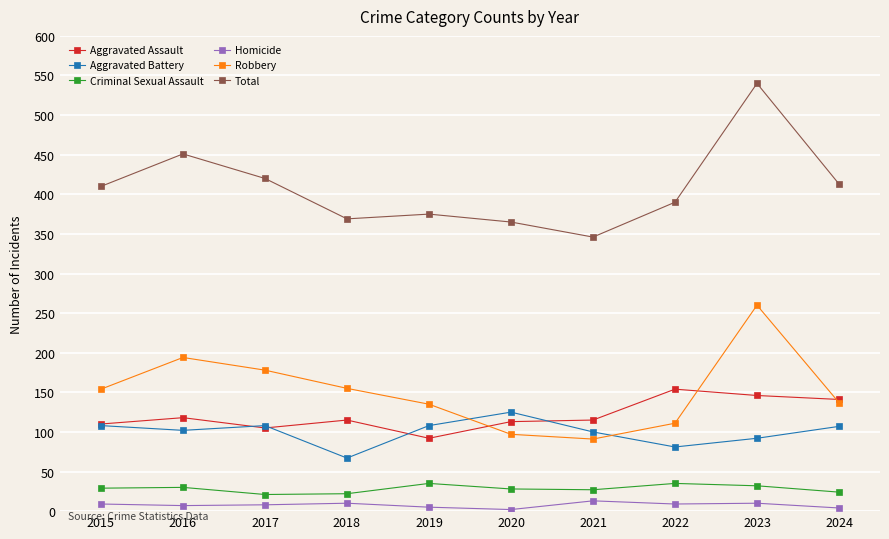

What is the value of the Robbery point at the 4th from the left?

155